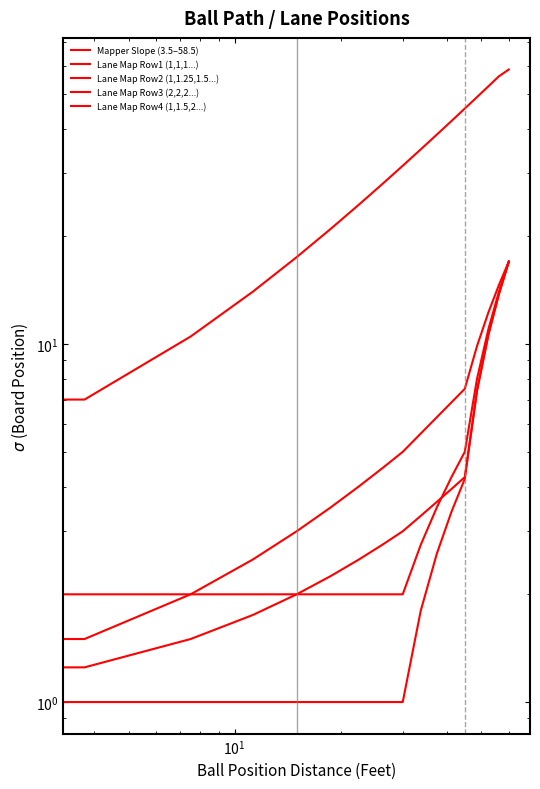

What is the difference between the second highest and minimum values in the Lane Map Row4 (1,1.5,2...) series?

13.6